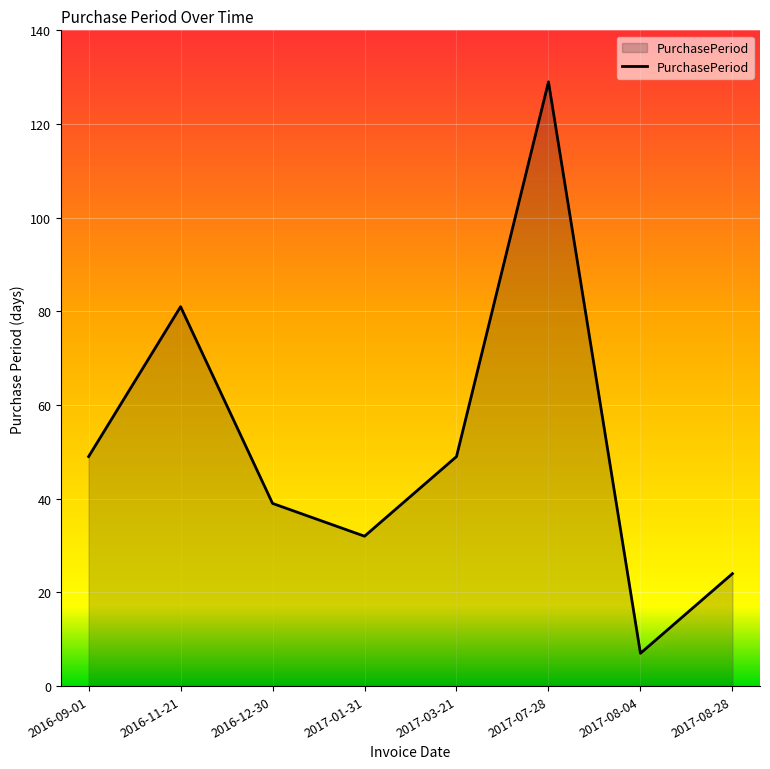

How many values are below 49?

4